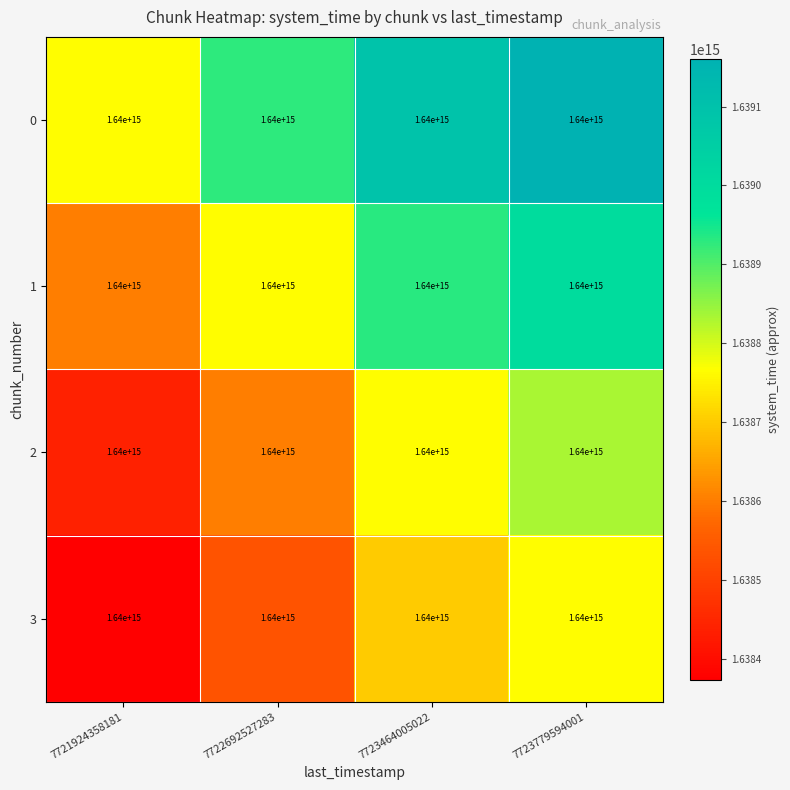

At how many categories does at least one series exceed 1638521428629304?

4